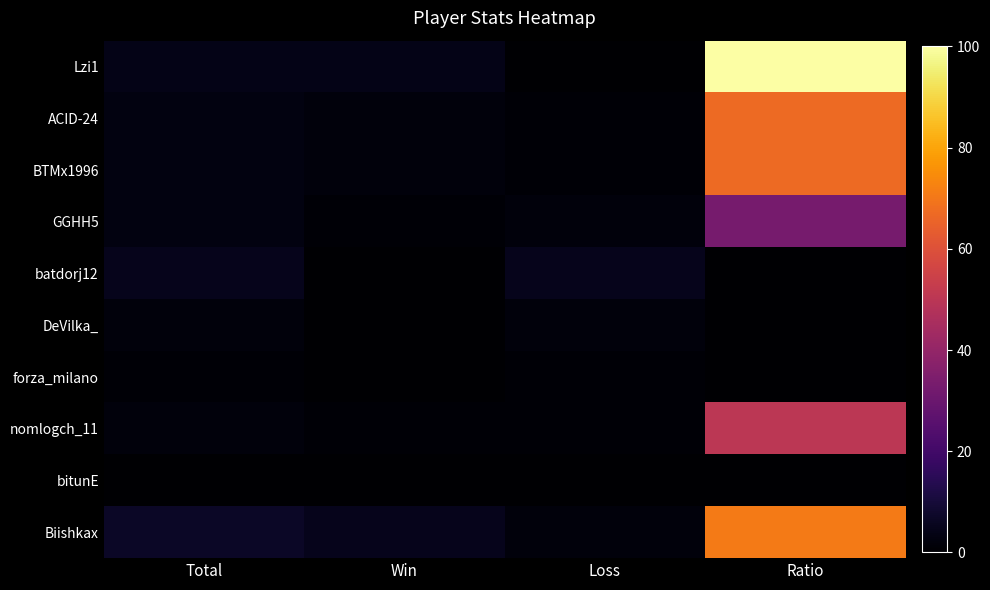

Rank the series by their maximum value, from highest to lowest.

Lzi1, Biishkax, ACID-24, BTMx1996, nomlogch_11, GGHH5, batdorj12, DeVilka_, forza_milano, bitunE